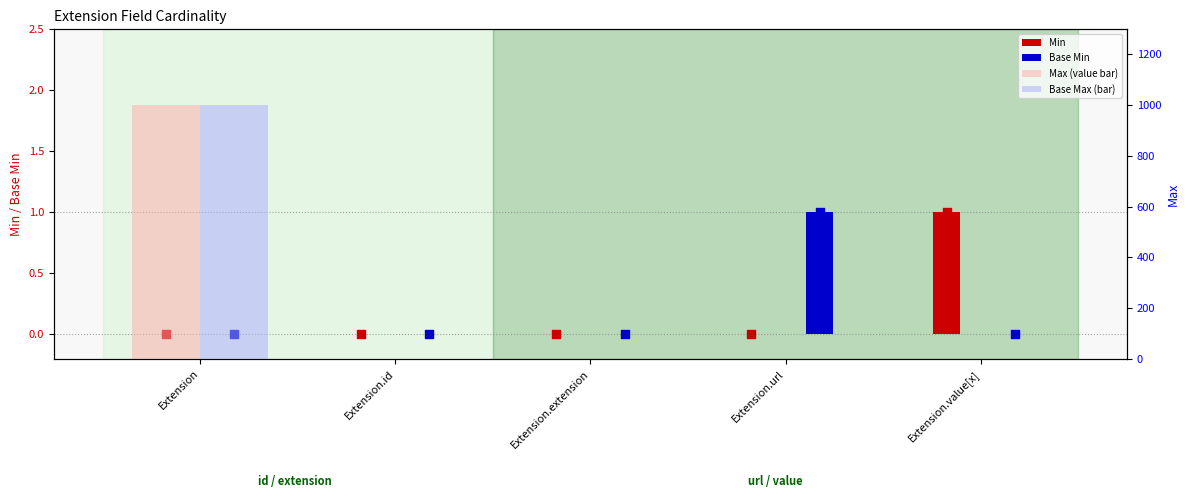

At how many categories does at least one series exceed 638?

1